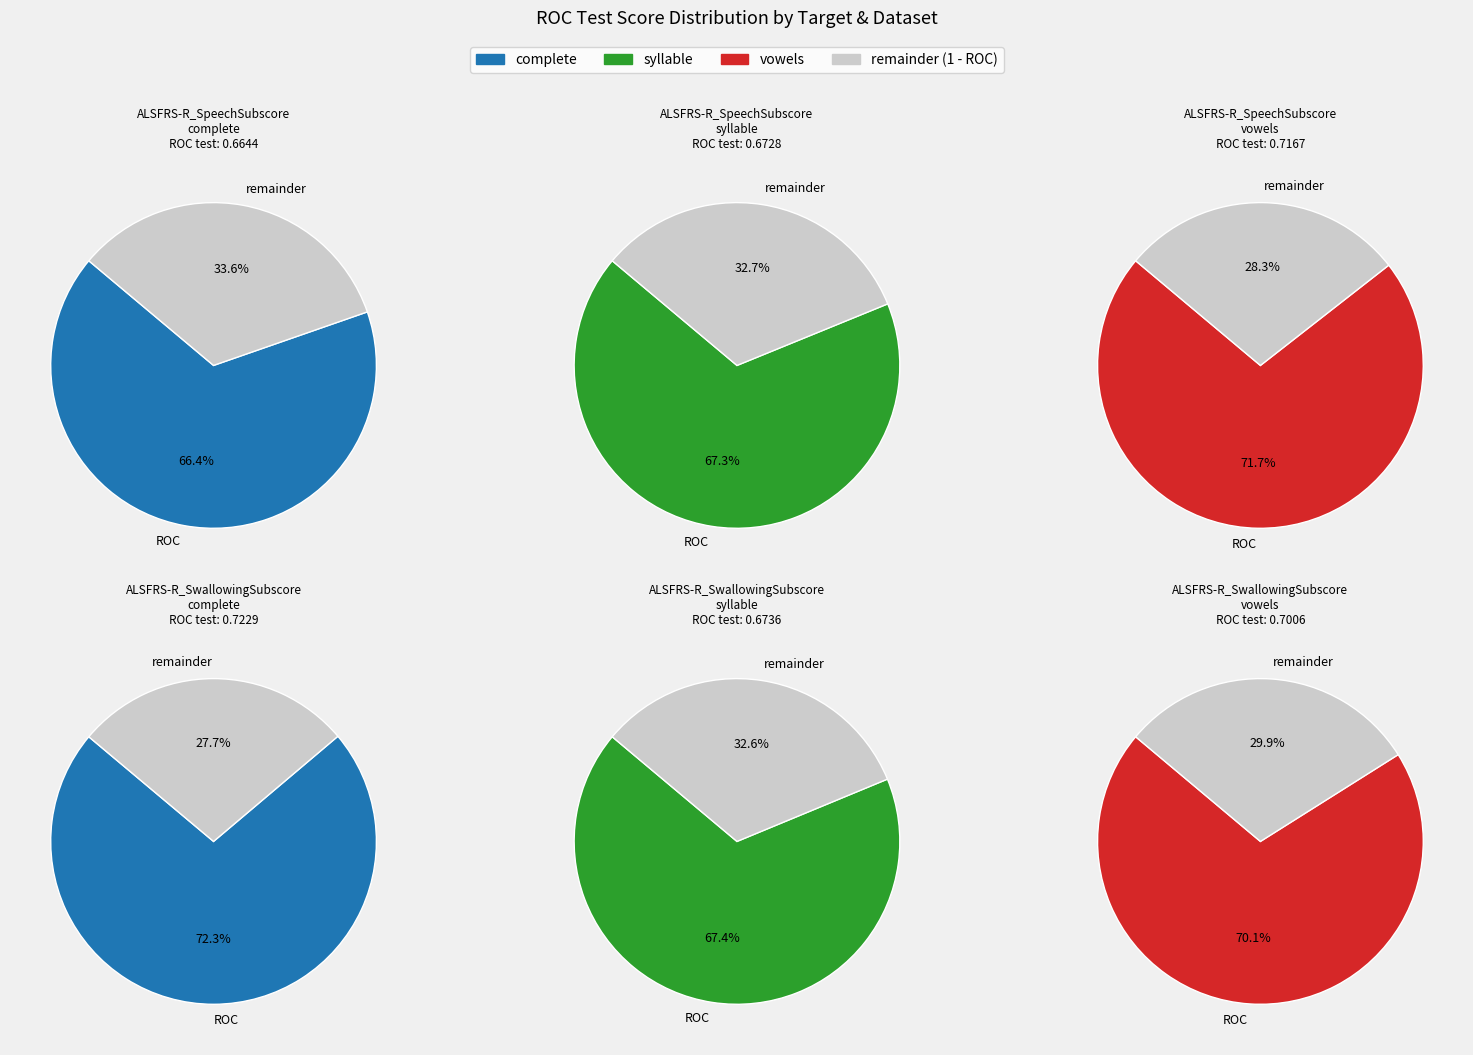

True or false: ALSFRS-R_SpeechSubscore vowels accounts for 17% of the total.

True